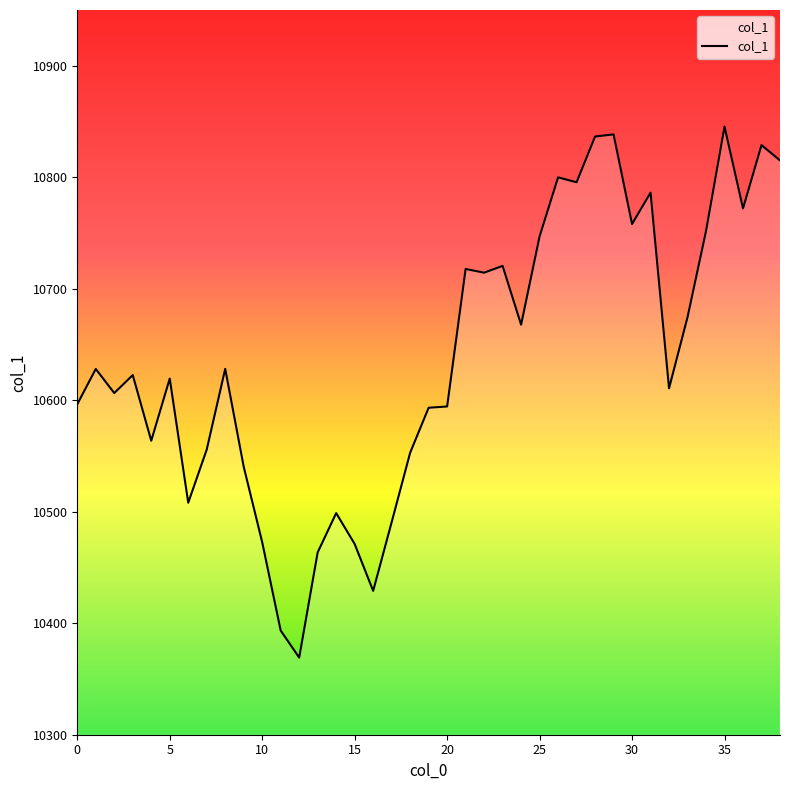

What is the minimum value shown in the chart?

10369.2